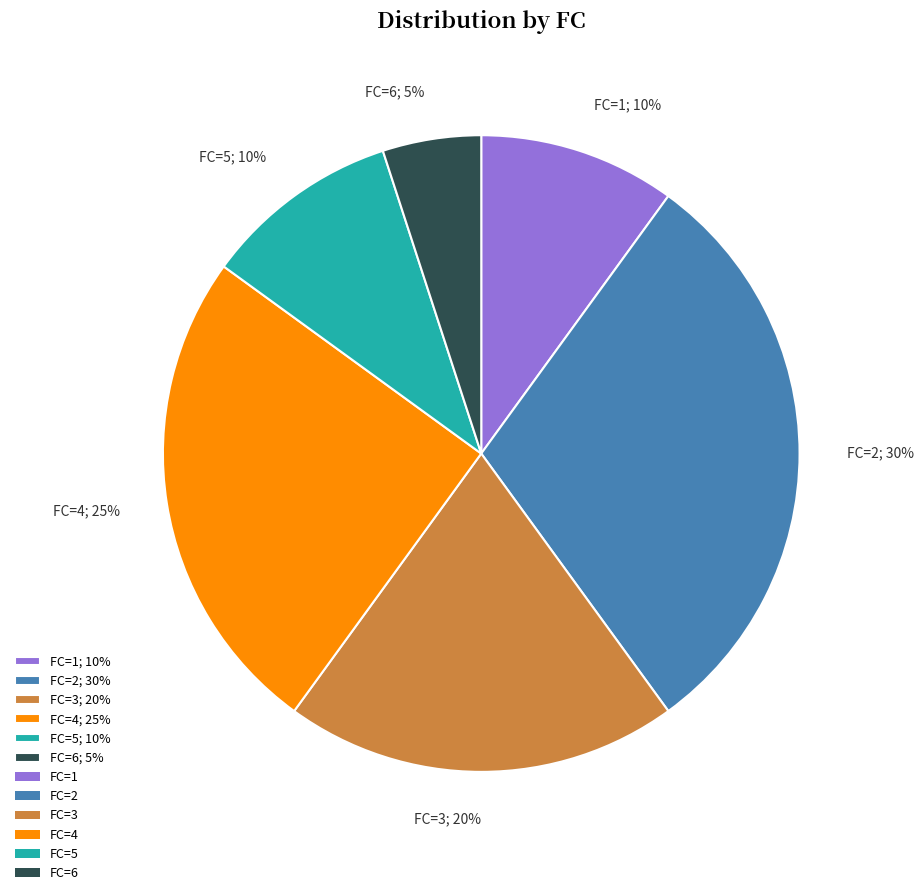

To the nearest percent, what is the average slice percentage?

17%